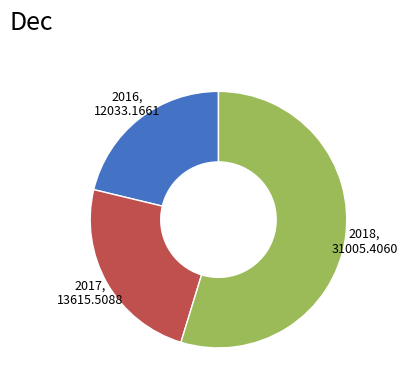

Is the sum of 2018, 31005.4060 and 2017, 13615.5088 greater than half?

Yes